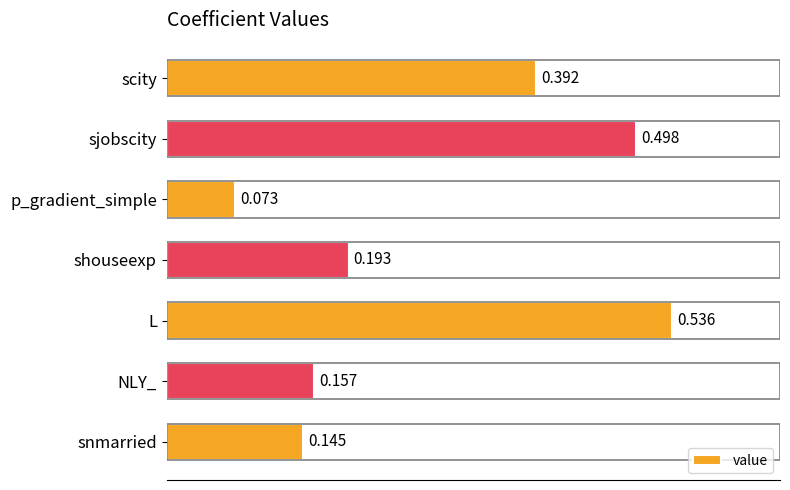

Rank the categories by value from lowest to highest.

p_gradient_simple, snmarried, NLY_, shouseexp, scity, sjobscity, L